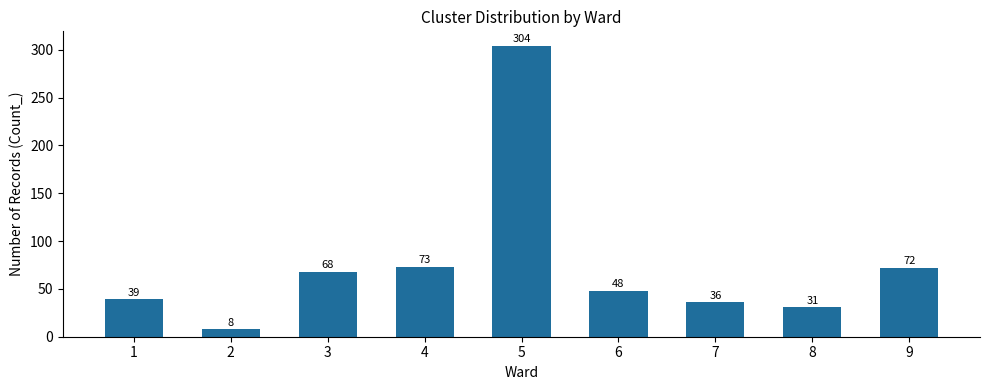

What is the difference between the maximum and minimum values?

296